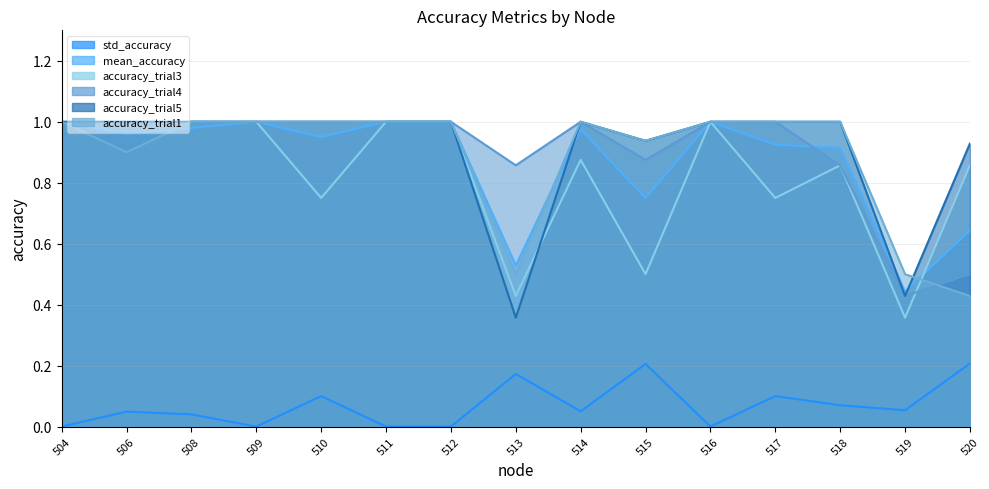

Reading left to right, what are all the values shown in this chart?

std_accuracy: 504=0.0	506=0.0	508=0.0	509=0.0	510=0.1	511=0.0	512=0.0	513=0.2	514=0.1	515=0.2	516=0.0	517=0.1	518=0.1	519=0.1	520=0.2
mean_accuracy: 504=1.0	506=1.0	508=1.0	509=1.0	510=0.9	511=1.0	512=1.0	513=0.5	514=1.0	515=0.8	516=1.0	517=0.9	518=0.9	519=0.4	520=0.6
accuracy_trial3: 504=1.0	506=1.0	508=1.0	509=1.0	510=0.8	511=1.0	512=1.0	513=0.4	514=0.9	515=0.5	516=1.0	517=0.8	518=0.9	519=0.4	520=0.9
accuracy_trial4: 504=1.0	506=0.9	508=1.0	509=1.0	510=1.0	511=1.0	512=1.0	513=0.9	514=1.0	515=0.9	516=1.0	517=1.0	518=0.9	519=0.4	520=0.5
accuracy_trial5: 504=1.0	506=1.0	508=1.0	509=1.0	510=1.0	511=1.0	512=1.0	513=0.4	514=1.0	515=0.9	516=1.0	517=1.0	518=1.0	519=0.4	520=0.9
accuracy_trial1: 504=1.0	506=0.9	508=1.0	509=1.0	510=1.0	511=1.0	512=1.0	513=0.5	514=1.0	515=0.9	516=1.0	517=1.0	518=1.0	519=0.5	520=0.4